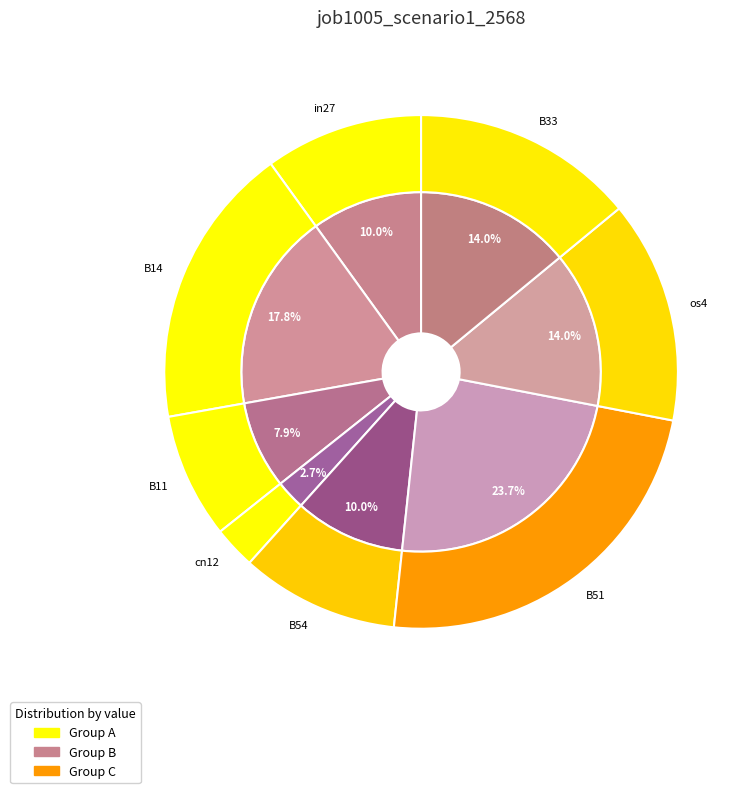

Does any single category account for the majority?

No